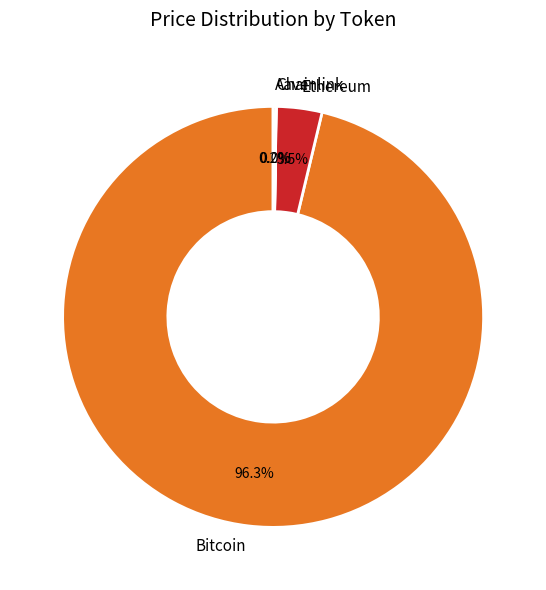

Which slice is the largest?

Bitcoin